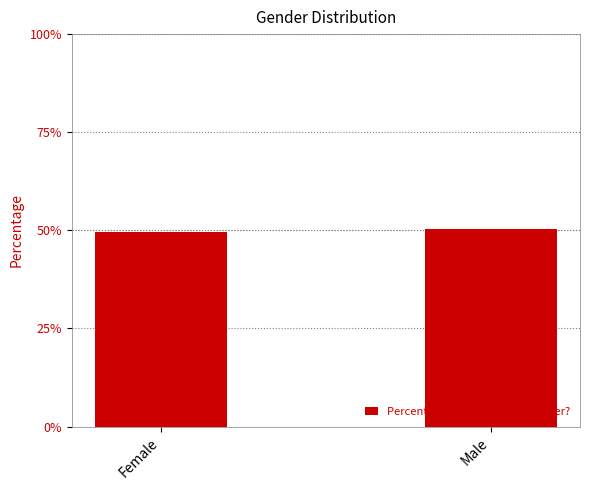

What is the average value?

0.5